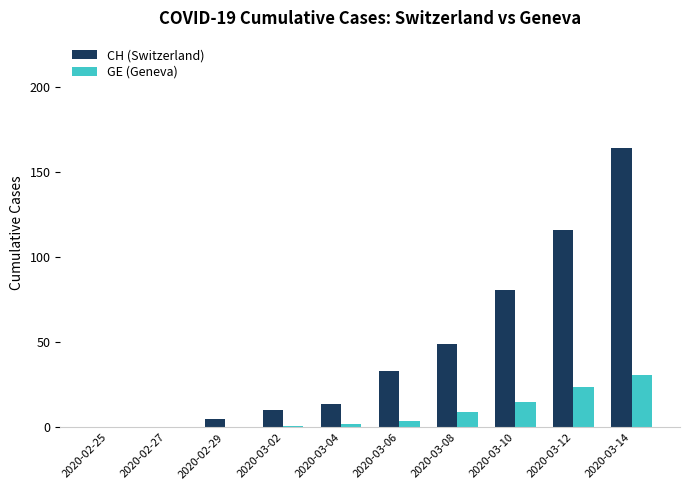

Reading left to right, what are all the values shown in this chart?

CH (Switzerland): 0	0	5	10	14	33	49	81	116	164
GE (Geneva): 0	0	0	1	2	4	9	15	24	31